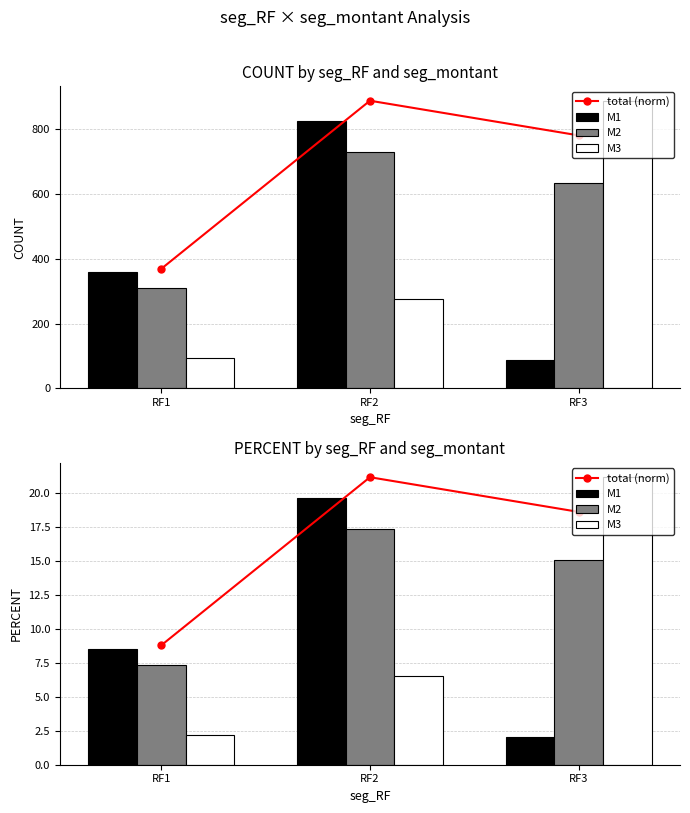

Which series has the widest spread of values?

M3